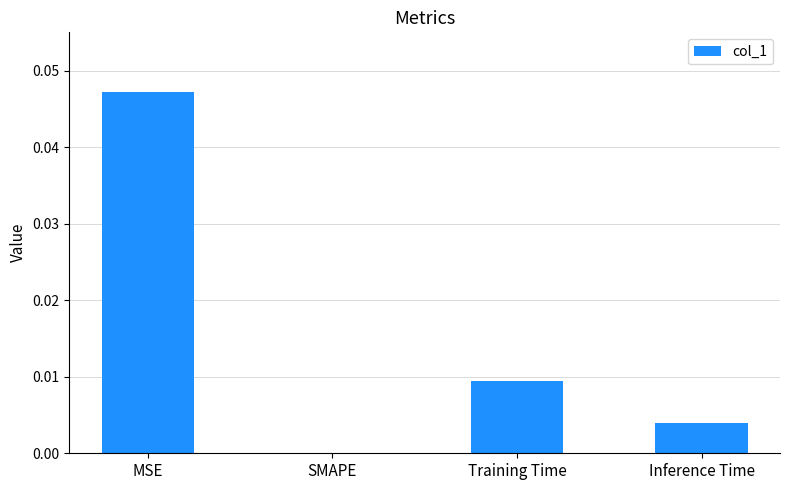

The chart shows a value of 0.0 at MSE. True or false?

True